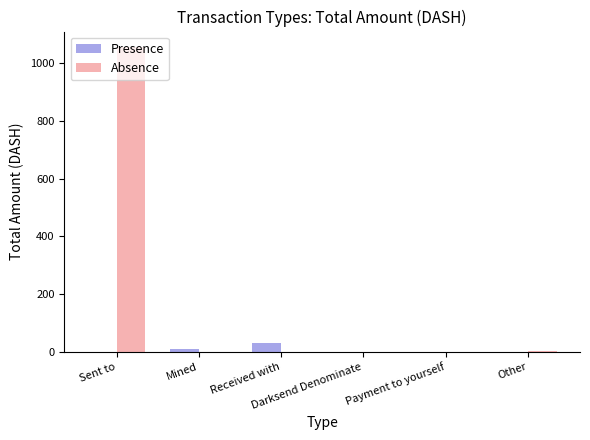

Which series has the largest total across all categories?

Absence